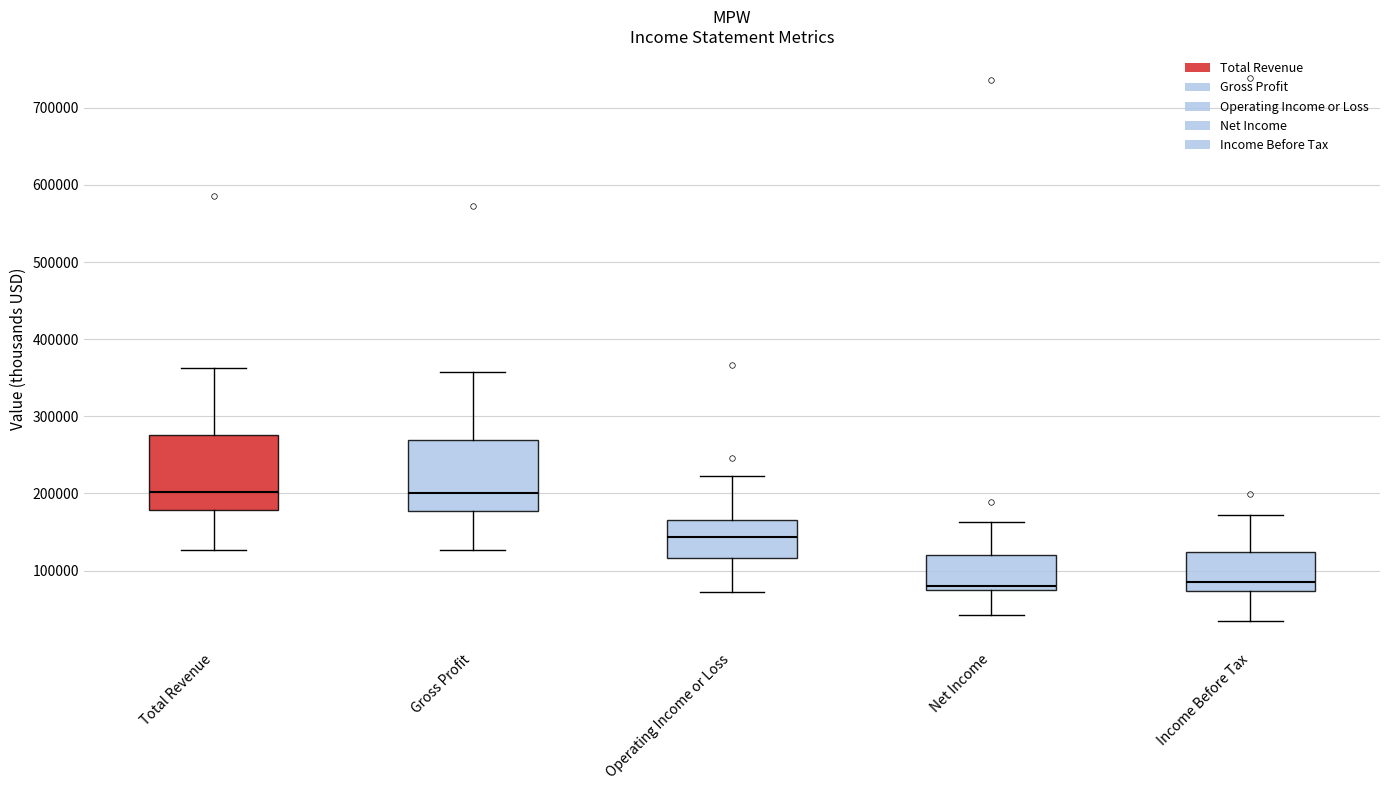

Where does the lower whisker of the box for Income Before Tax end on the y-axis? The values are not printed on the chart, so give them approximately, as read against the axis.

40000